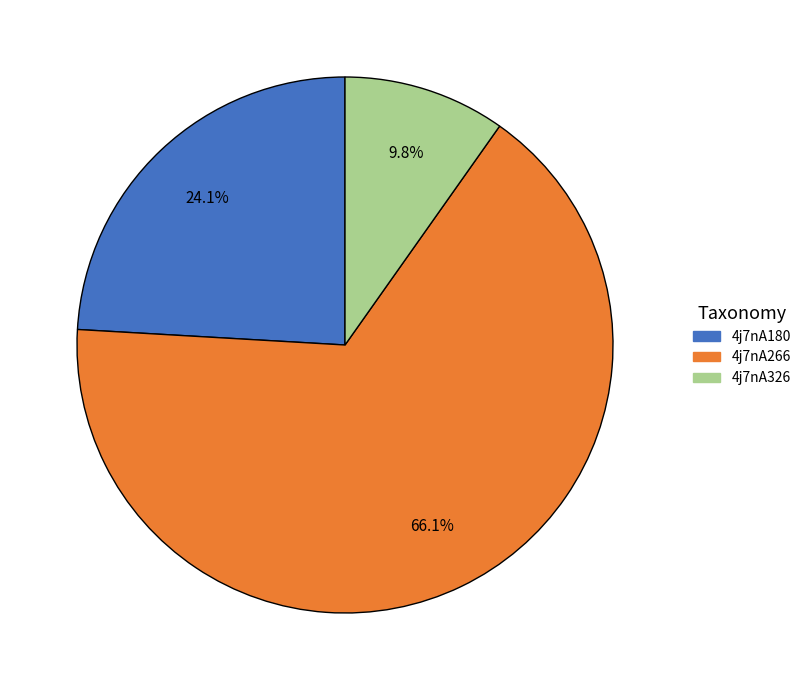

Between 4j7nA266 and 4j7nA180, which is larger?

4j7nA266